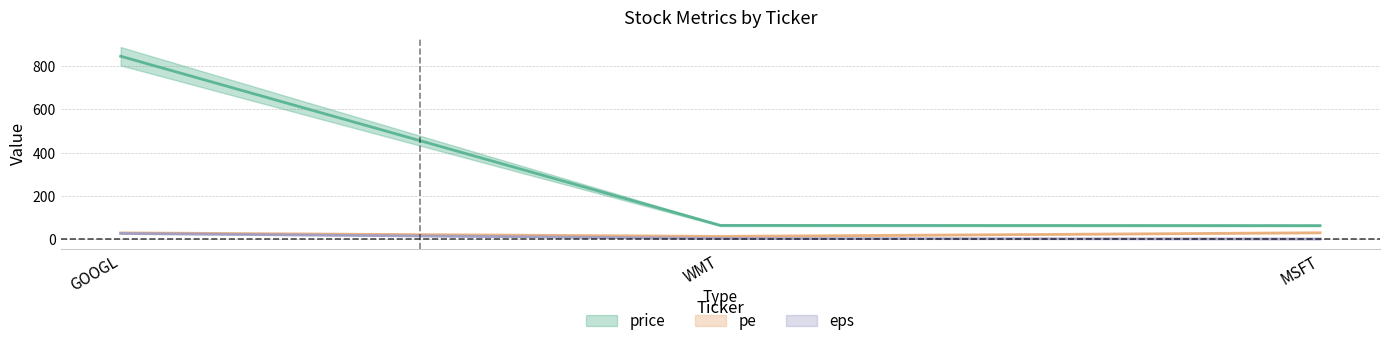

Where is eps nearest to the value 14?

WMT